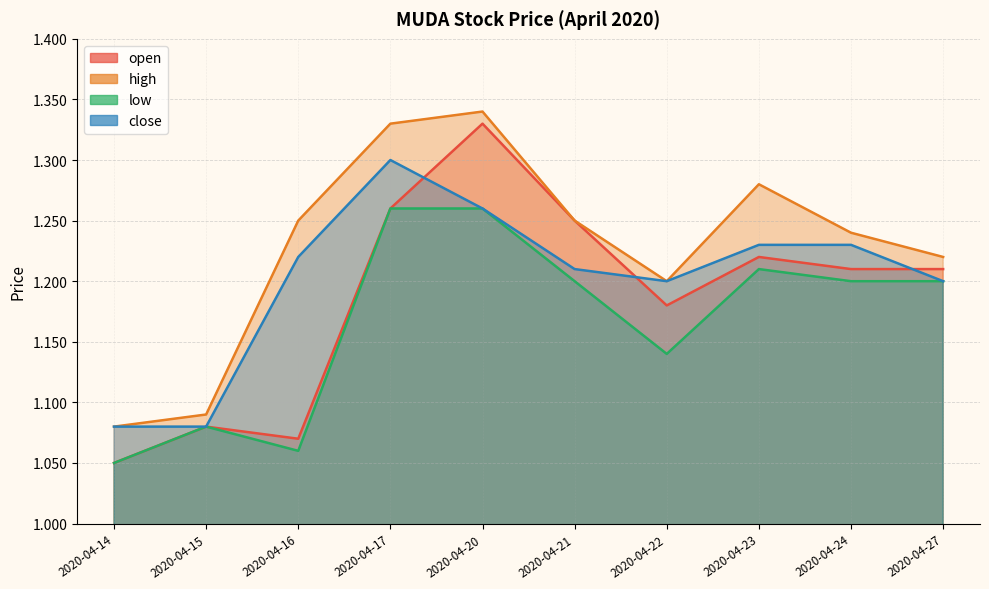

Reading left to right, what are all the values shown in this chart?

open: 1.1	1.1	1.1	1.3	1.3	1.2	1.2	1.2	1.2	1.2
high: 1.1	1.1	1.2	1.3	1.3	1.2	1.2	1.3	1.2	1.2
low: 1.1	1.1	1.1	1.3	1.3	1.2	1.1	1.2	1.2	1.2
close: 1.1	1.1	1.2	1.3	1.3	1.2	1.2	1.2	1.2	1.2